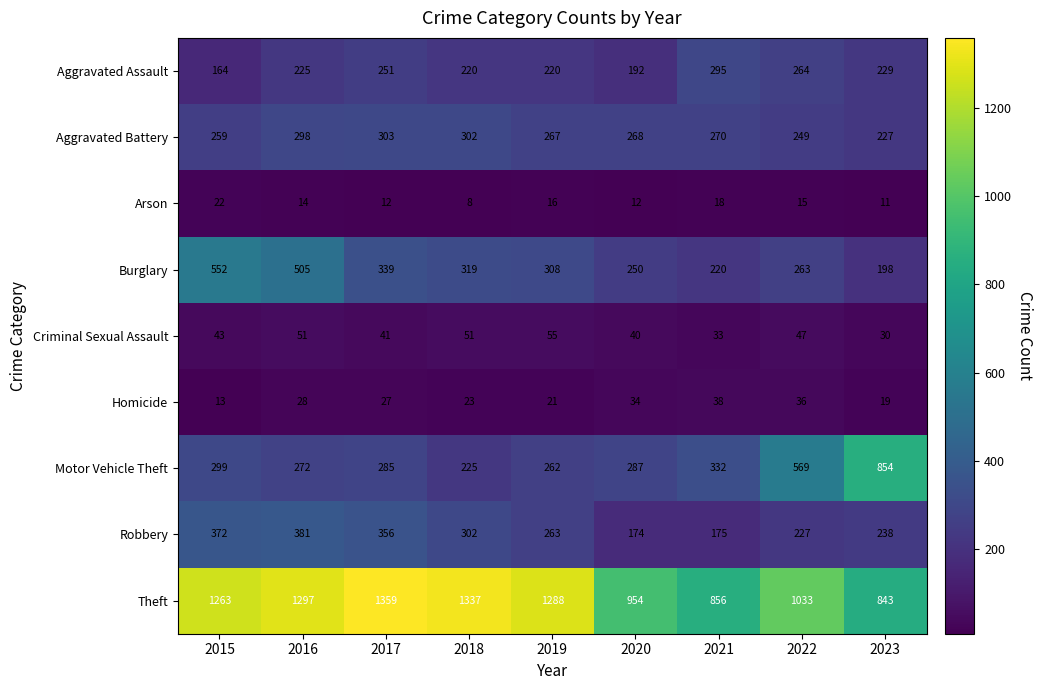

What is the difference between the highest and lowest values at 2015?

1250